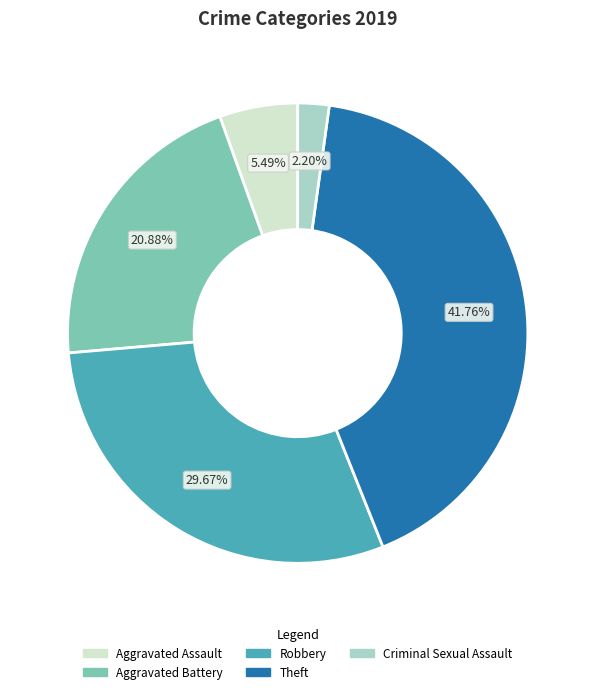

Is there a majority slice in this chart?

No